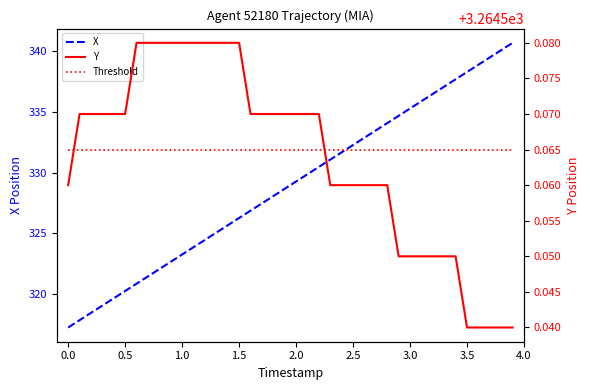

The X series shows 323.3 at 1.0. True or false?

True